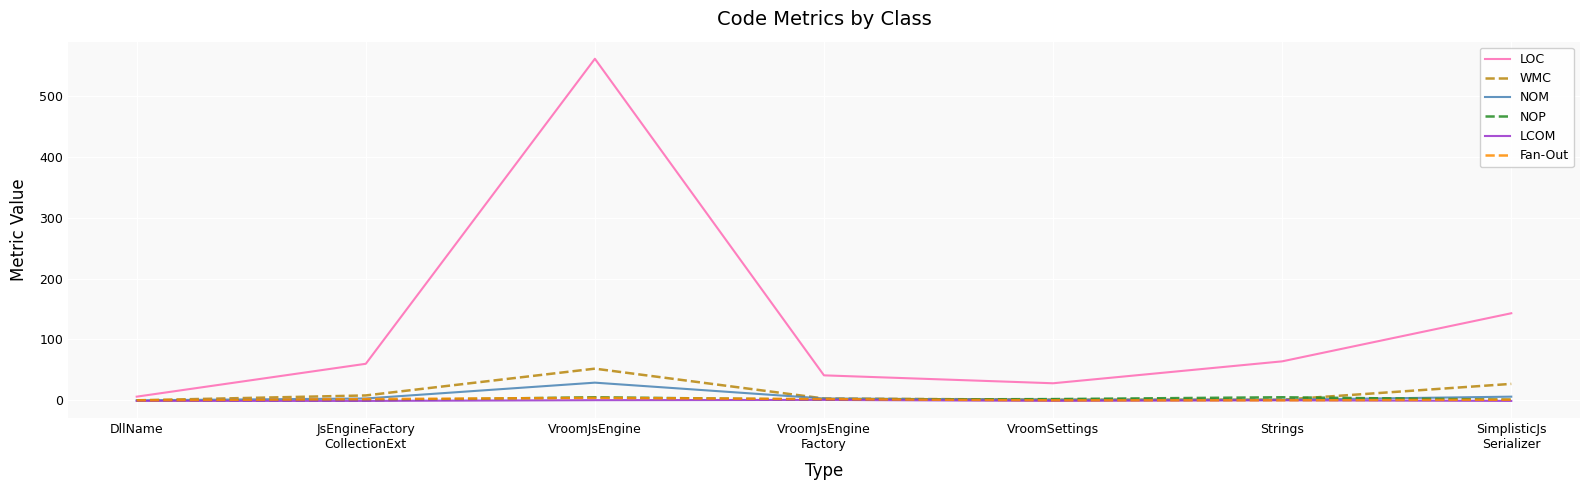

What is the approximate value of NOM at SimplisticJs
Serializer?

6.0